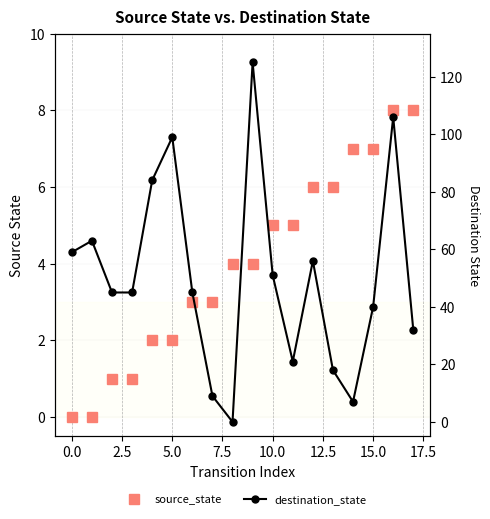

How many values in the source_state series exceed 4?

8